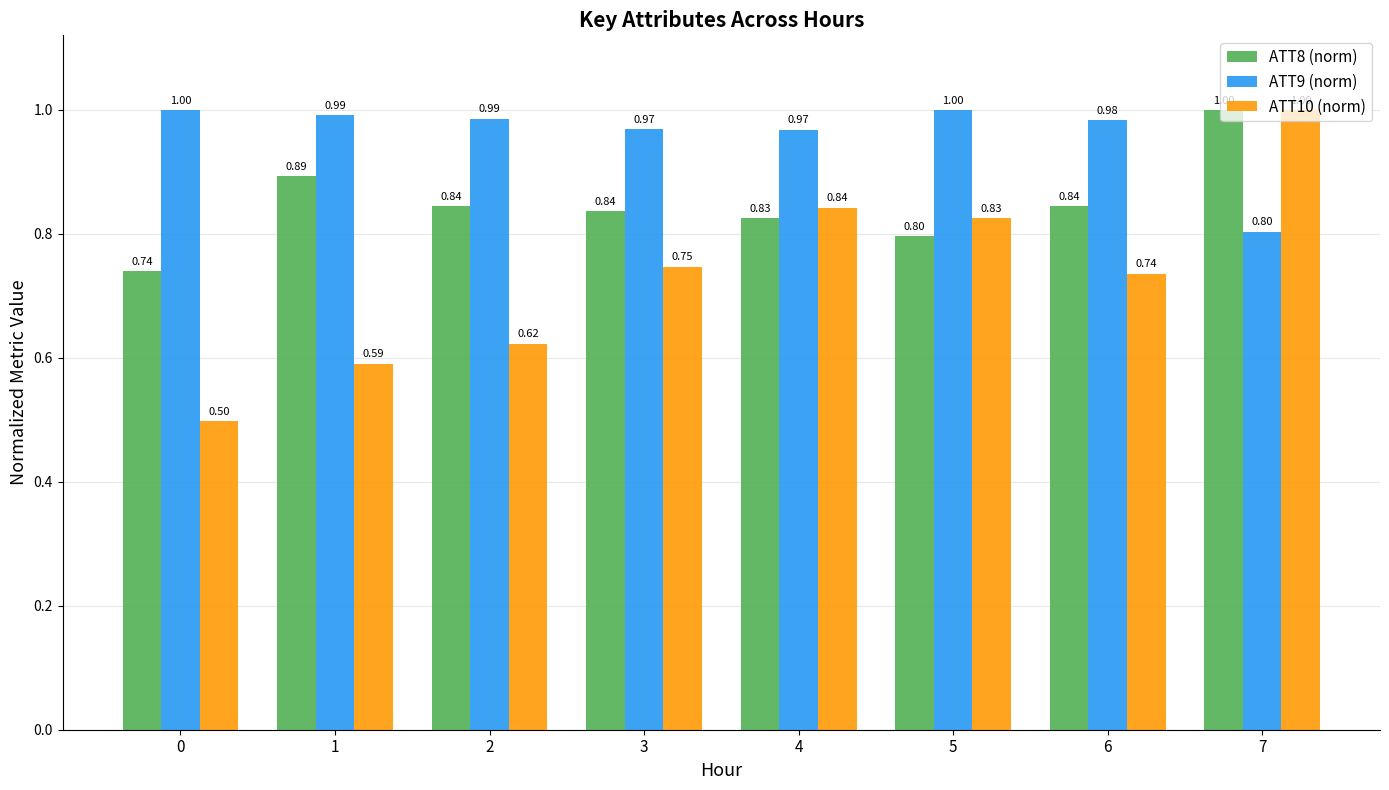

Which series has the largest range (max minus min)?

ATT10 (norm)